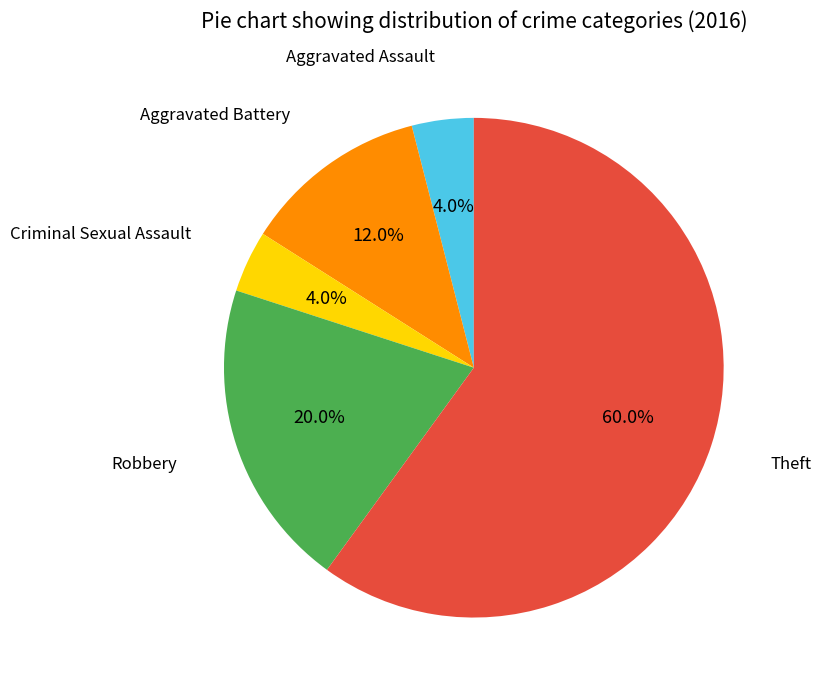

Does any single category account for the majority?

Yes